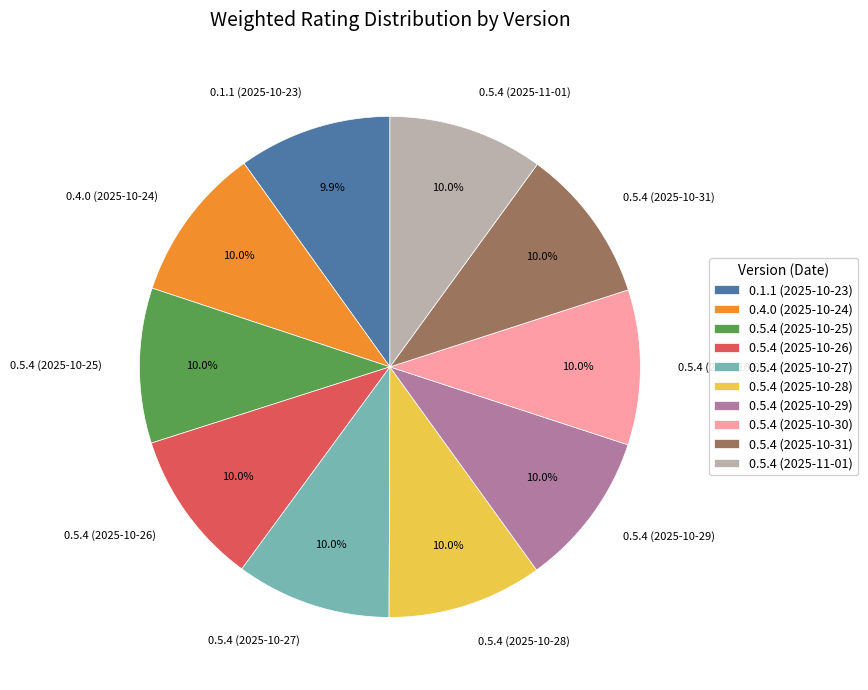

How many segments does this pie chart have?

10